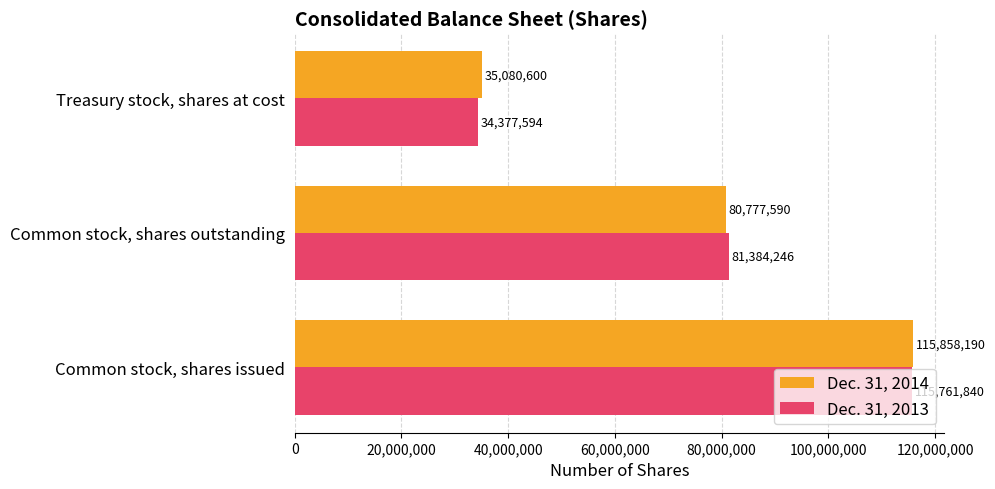

What is the highest value of the Dec. 31, 2014 series?

115858190